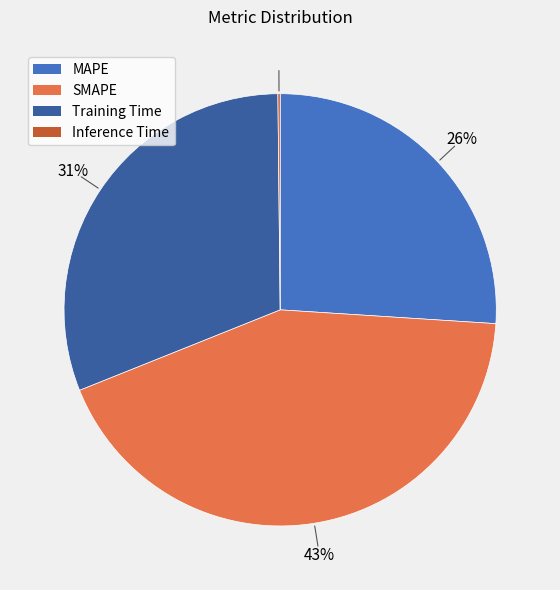

What is the largest slice in the pie chart?

SMAPE